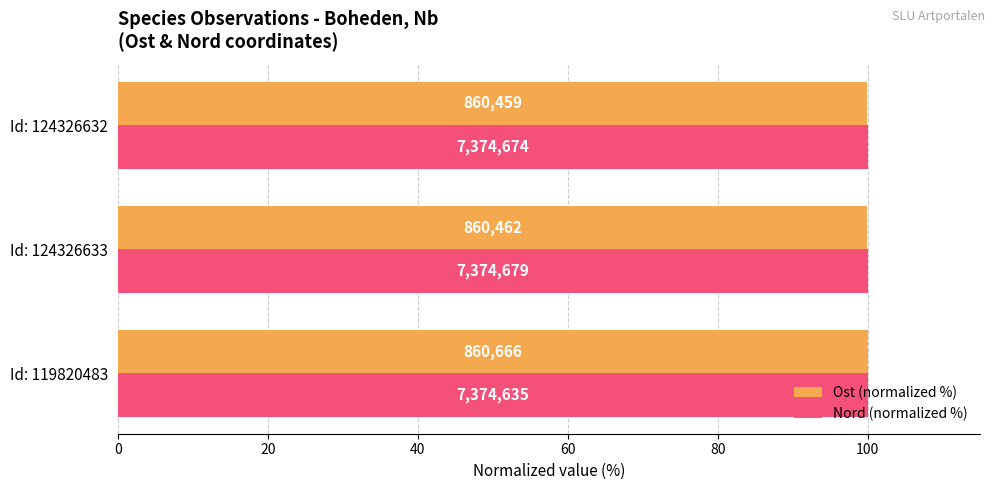

What are all the series names shown in the legend?

Ost (normalized %), Nord (normalized %)